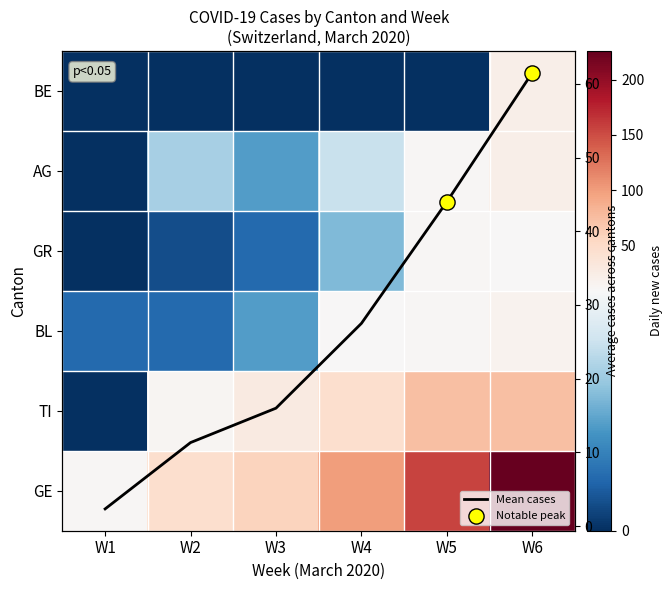

At which category is the sum across all series the highest?

W6